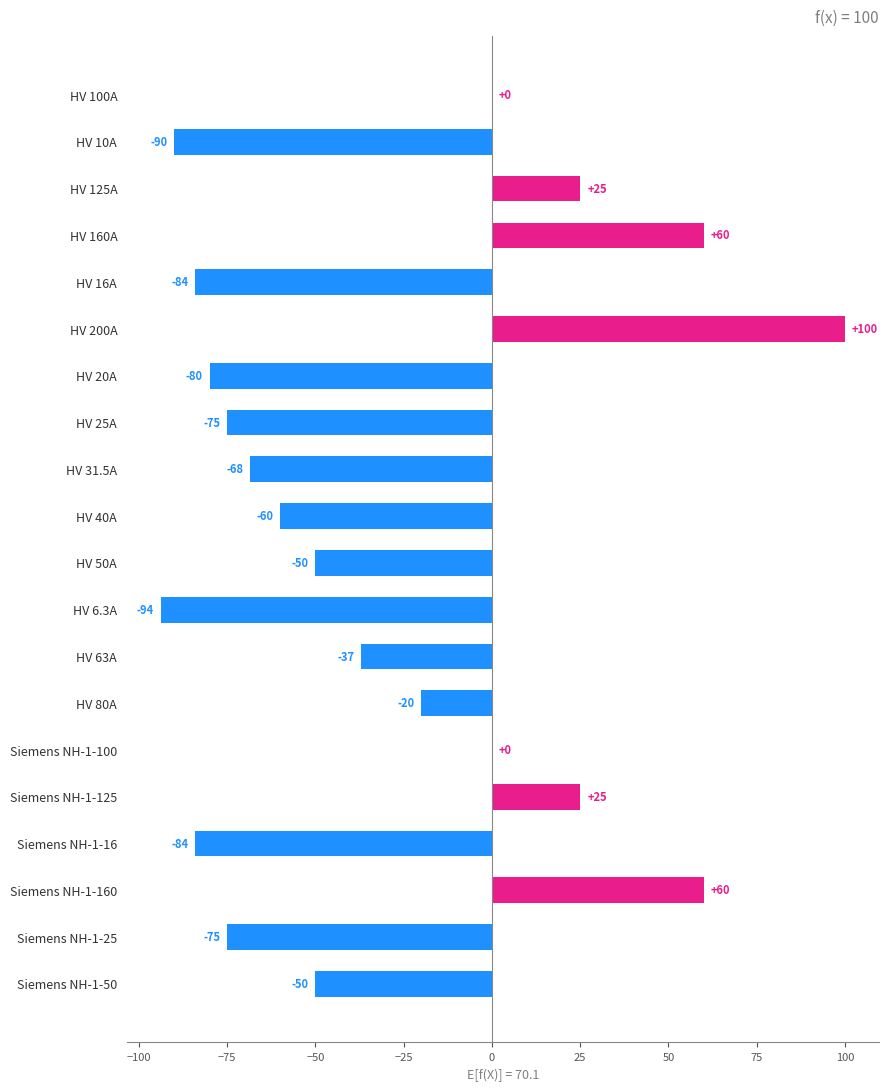

Read the value at HV 125A.

25.0